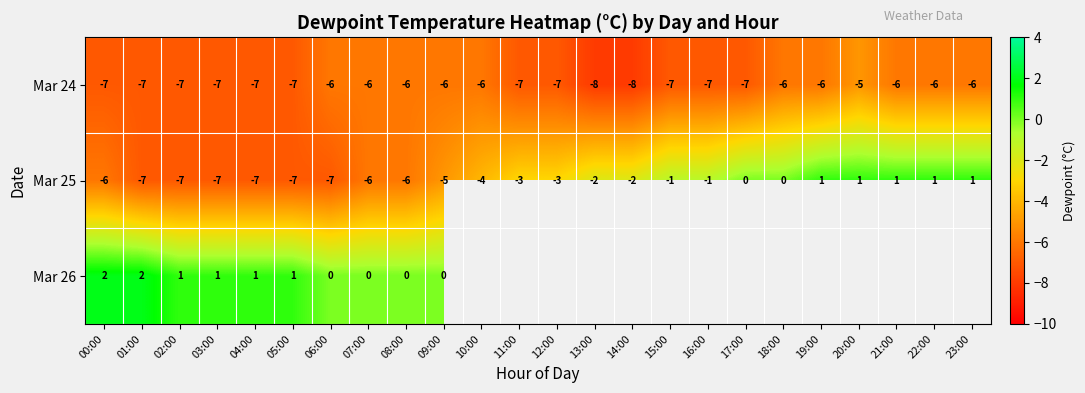

How many negative values does the Mar 25 series have?

17